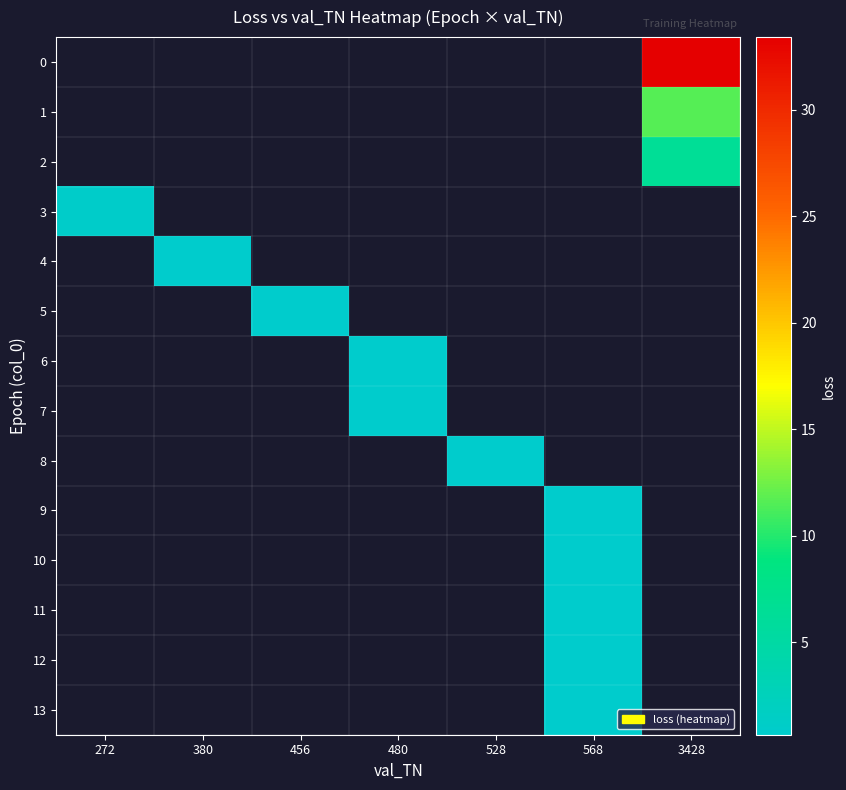

What is the maximum value shown in the chart?

33.4